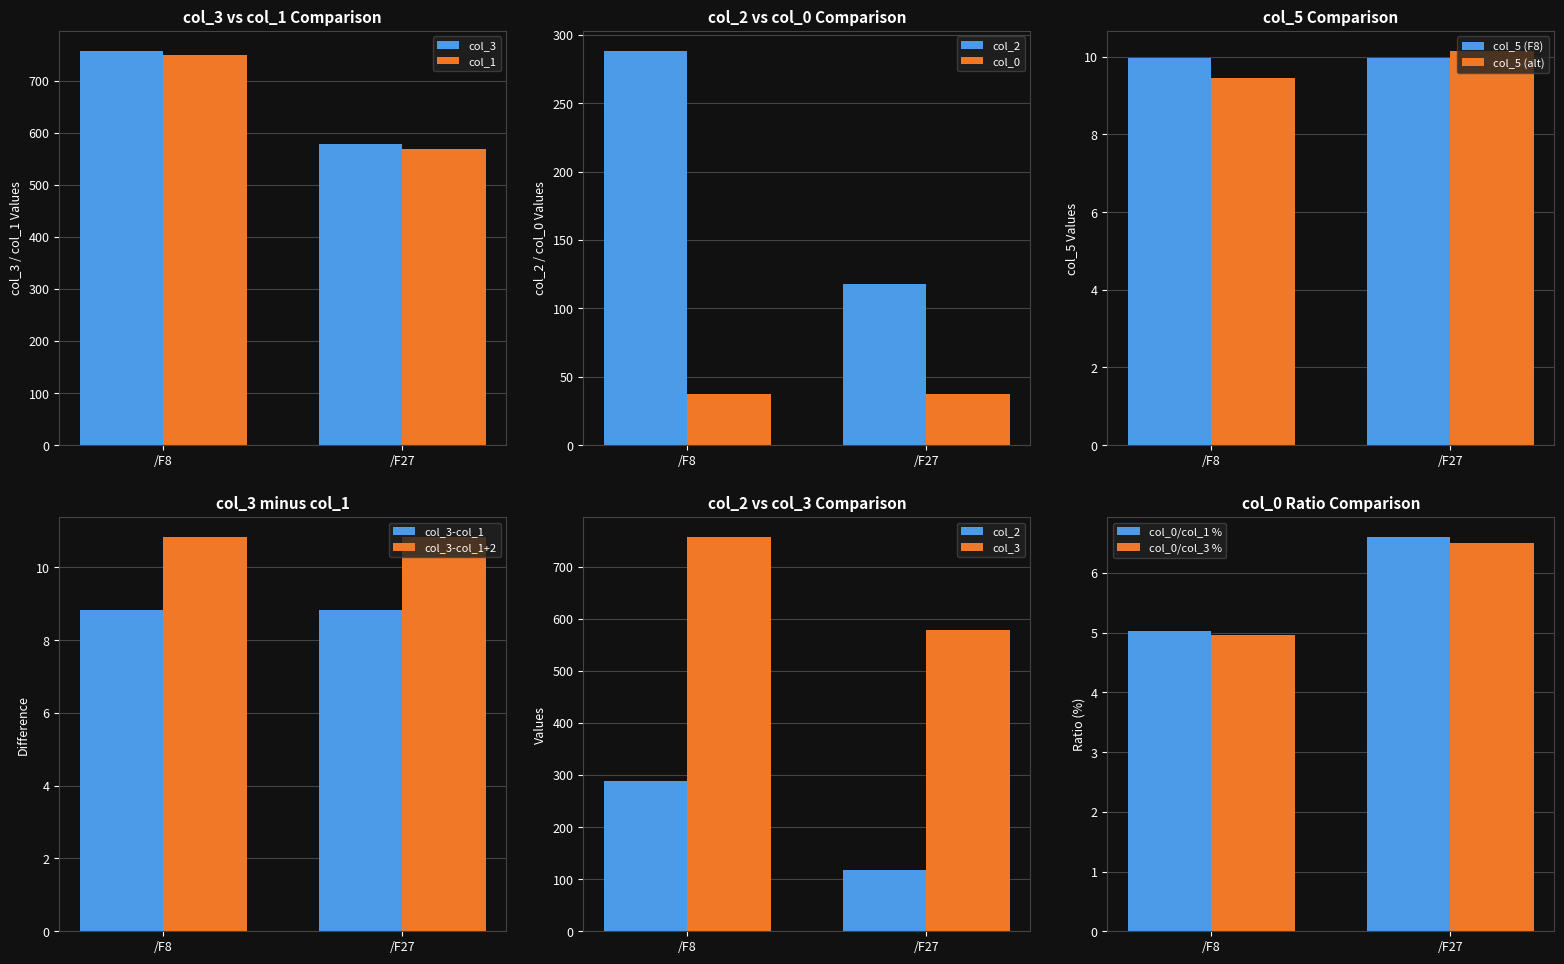

What is the sum of the col_2 values at /F27 and /F8?

406.5